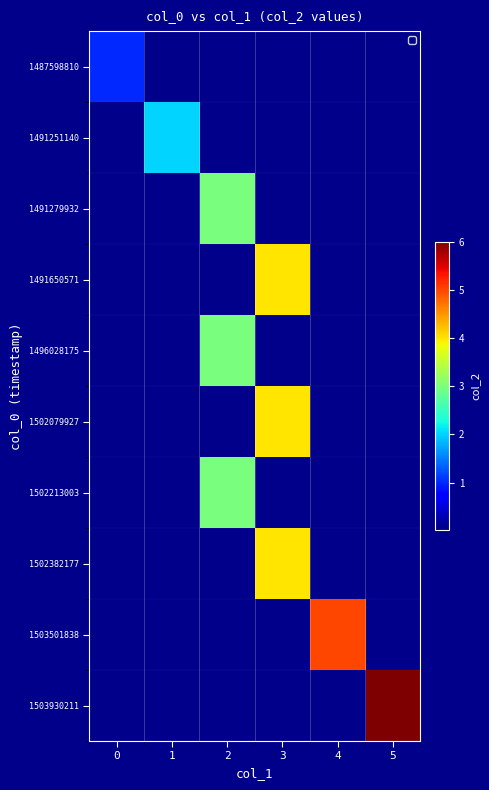

Reading left to right, what are all the values shown in this chart?

1487598810: 0=1	1=0	2=0	3=0	4=0	5=0
1491251140: 0=0	1=2	2=0	3=0	4=0	5=0
1491279932: 0=0	1=0	2=3	3=0	4=0	5=0
1491650571: 0=0	1=0	2=0	3=4	4=0	5=0
1496028175: 0=0	1=0	2=3	3=0	4=0	5=0
1502079927: 0=0	1=0	2=0	3=4	4=0	5=0
1502213003: 0=0	1=0	2=3	3=0	4=0	5=0
1502382177: 0=0	1=0	2=0	3=4	4=0	5=0
1503501838: 0=0	1=0	2=0	3=0	4=5	5=0
1503930211: 0=0	1=0	2=0	3=0	4=0	5=6